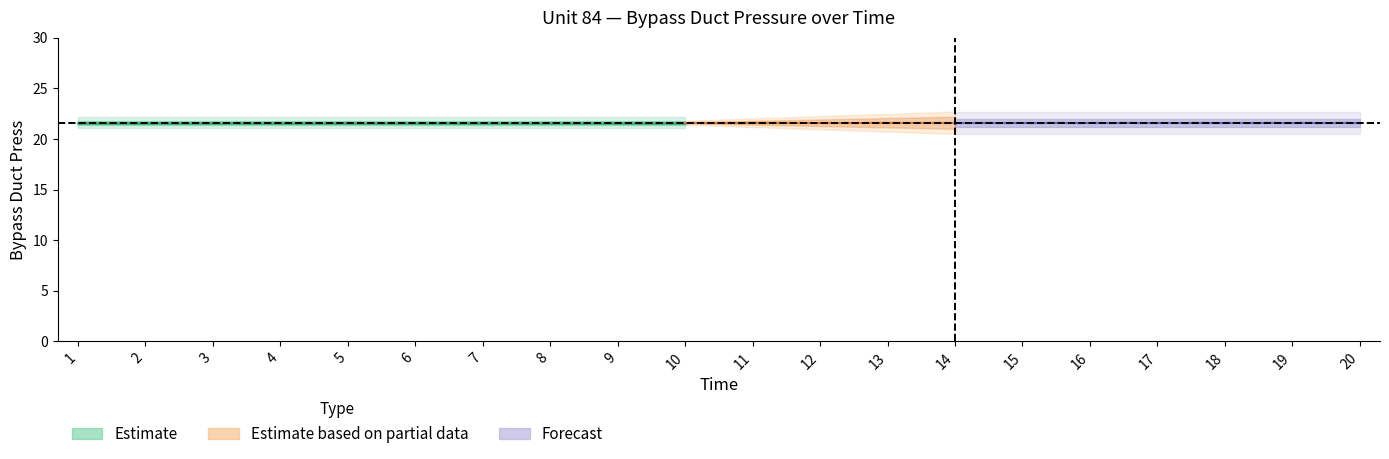

Between 16 and 3, which is larger?

16